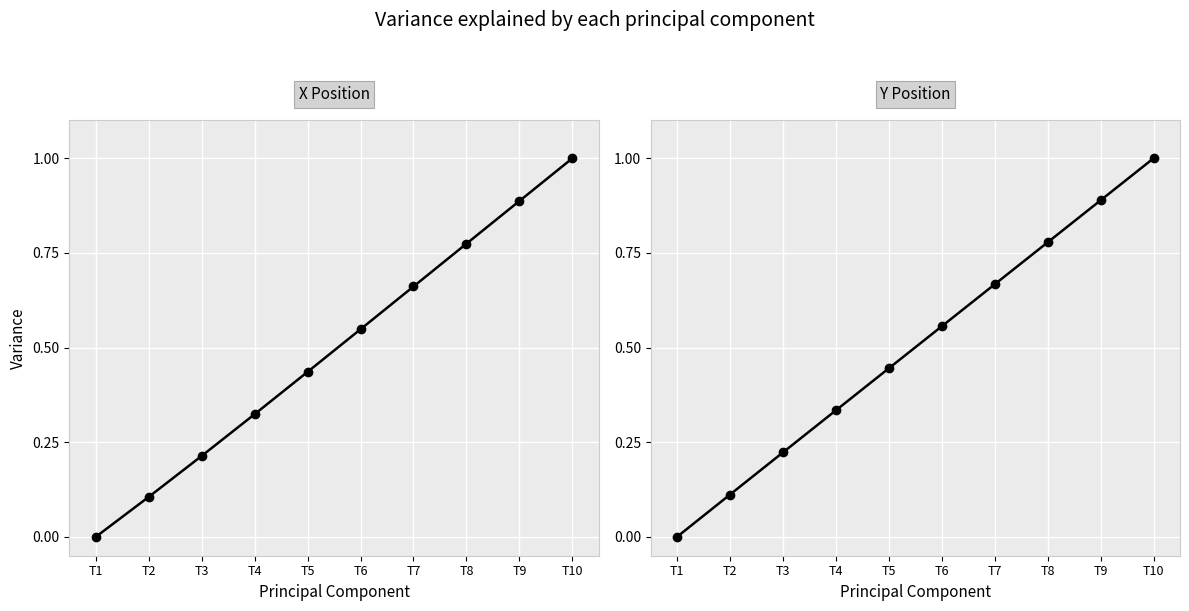

True or false: X Position and Y Position cross at least once.

False